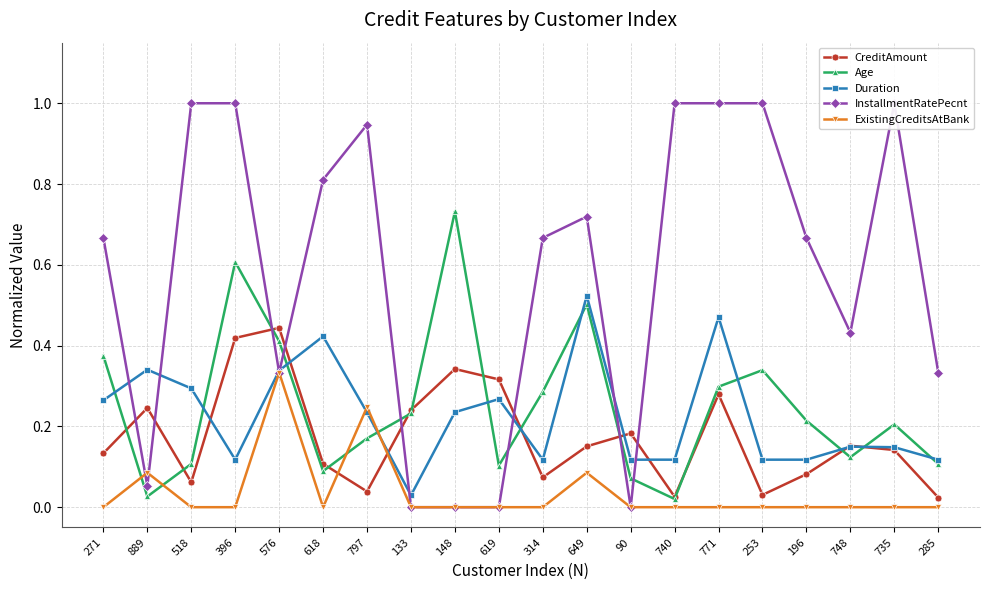

Rank the categories by CreditAmount value from lowest to highest.

285, 740, 253, 797, 518, 314, 196, 618, 271, 735, 649, 748, 90, 133, 889, 771, 619, 148, 396, 576